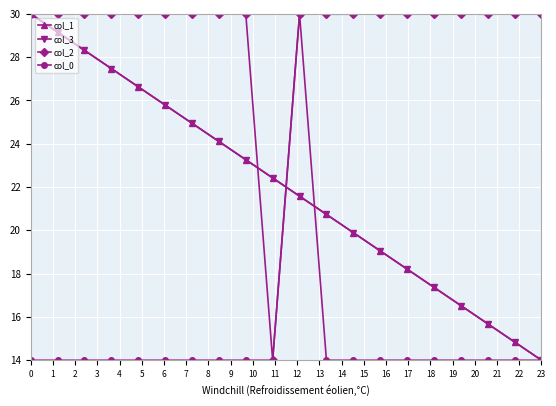

What is the maximum value shown in the chart?

30.0